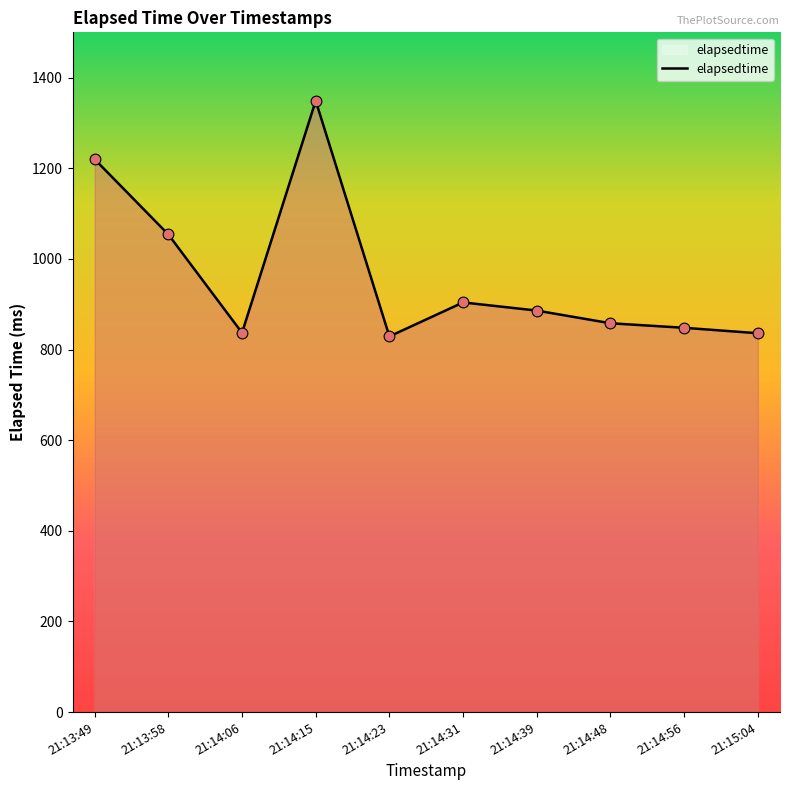

Approximately how many times larger is the value at 21:14:15 compared to 21:13:58?

1.3